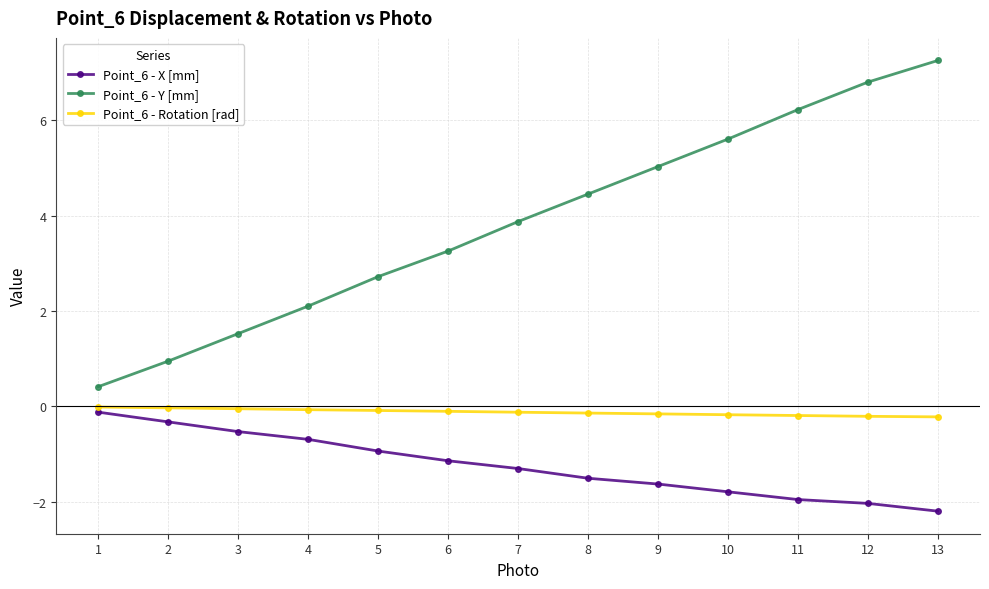

What is the minimum value for Point_6 - X [mm]?

-2.2